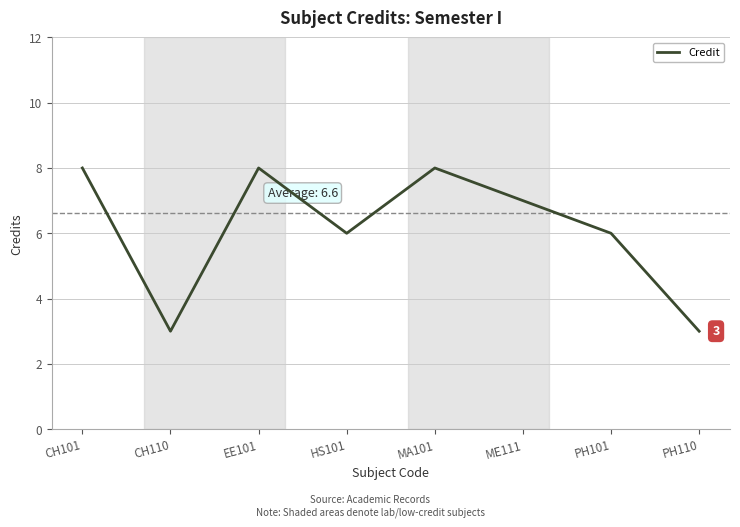

How many interior local valleys (lower than both neighbors) does the data have?

2